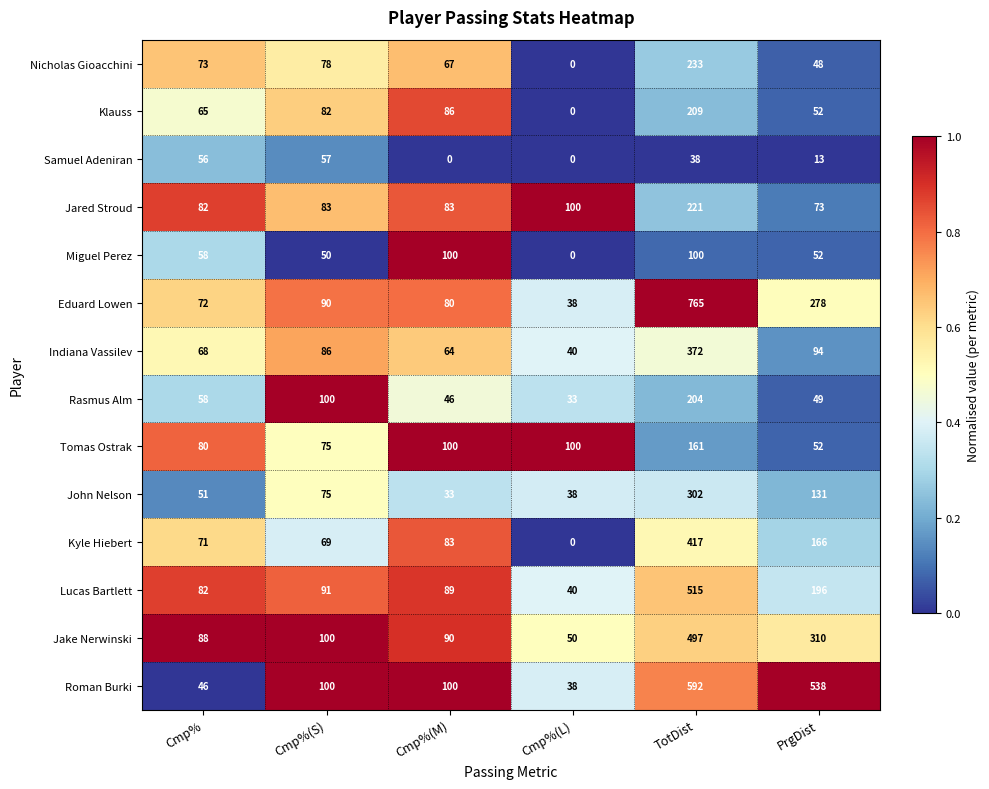

What is the difference between the Rasmus Alm values at Cmp%(M) and PrgDist?

3